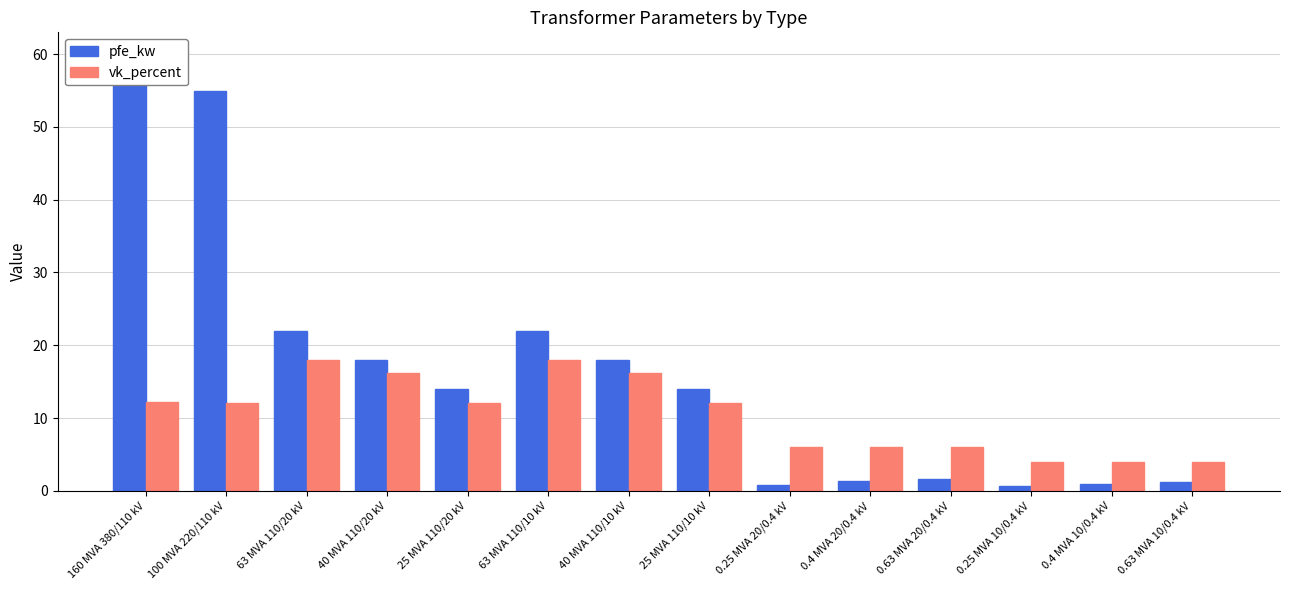

Read the pfe_kw value at 0.4 MVA 20/0.4 kV.

1.4